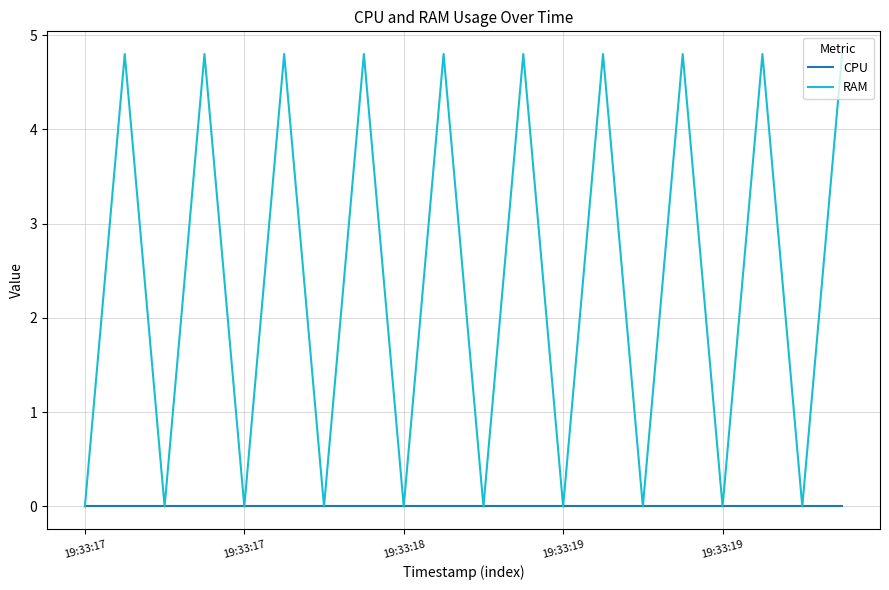

What is the average value of the RAM series?

2.4